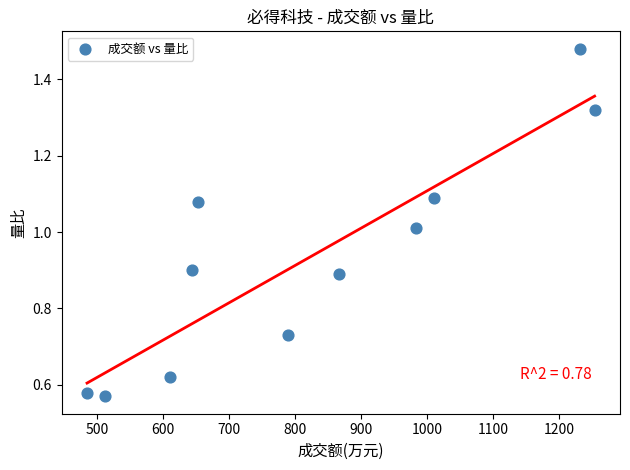

What is the range of X values (max minus min)?

769.0